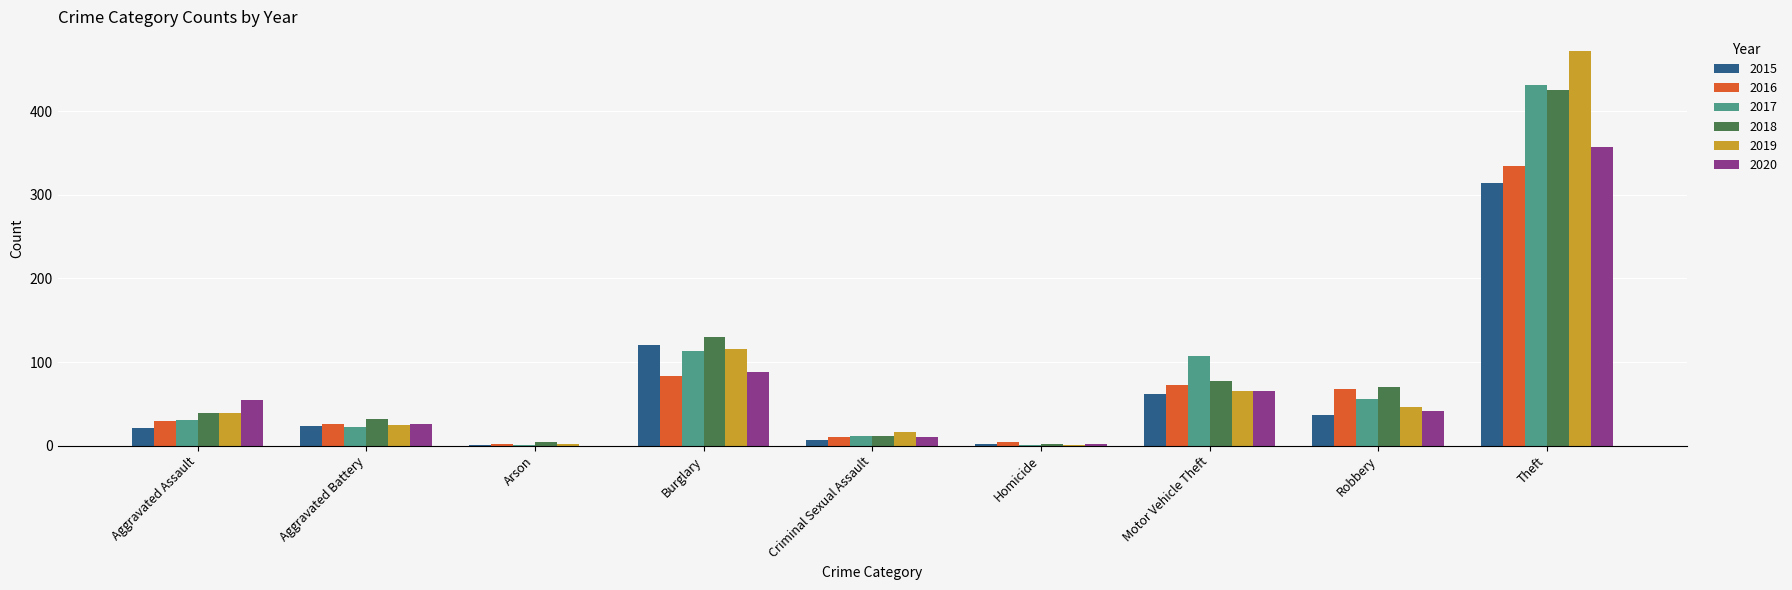

At which label does 2018 reach its peak?

Theft